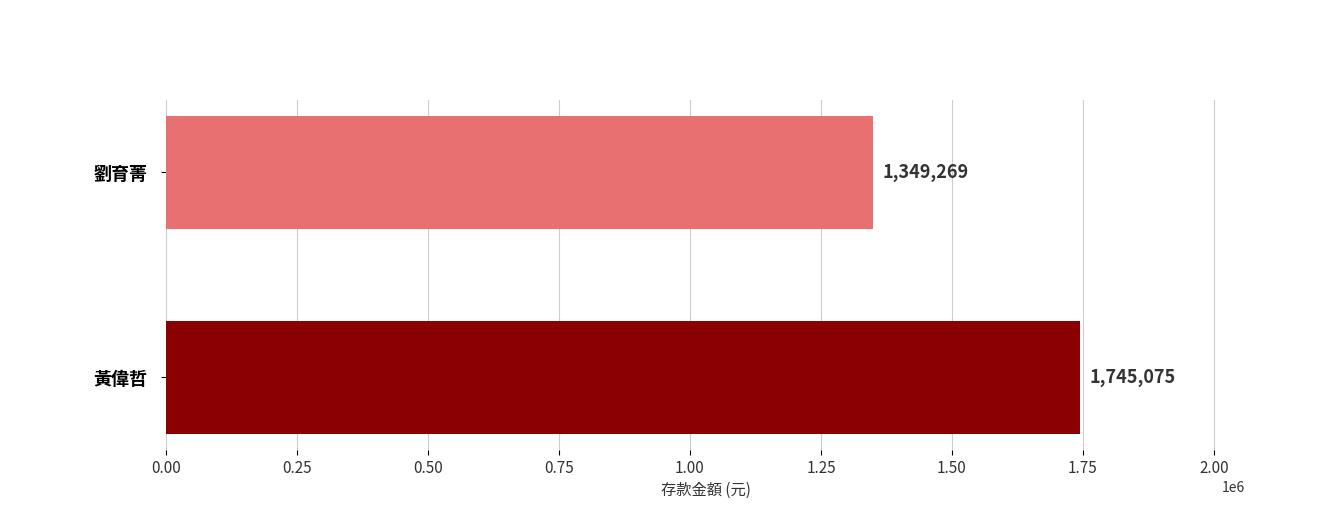

Where is 劉育菁 nearest to the value 392325?

黃偉哲